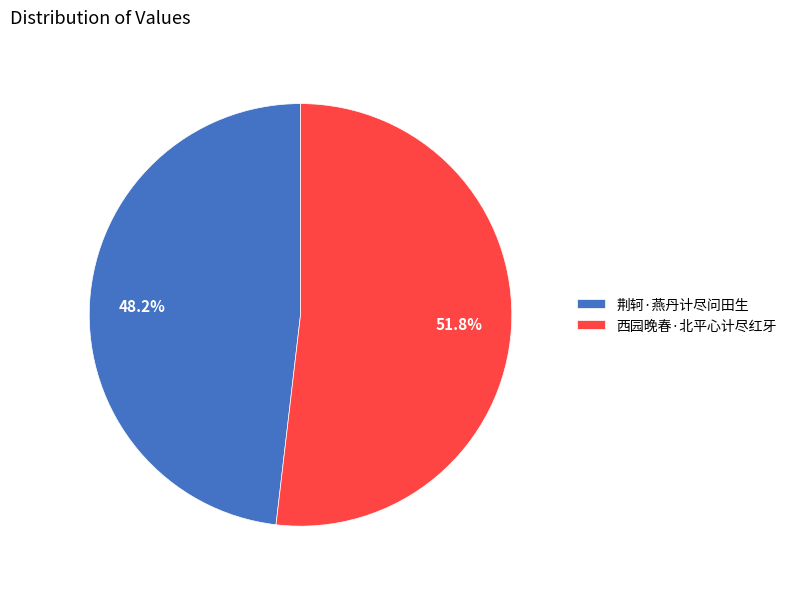

To the nearest percent, what is the difference between the 荆轲·燕丹计尽问田生 and 西园晚春·北平心计尽红牙 slice percentages?

4%